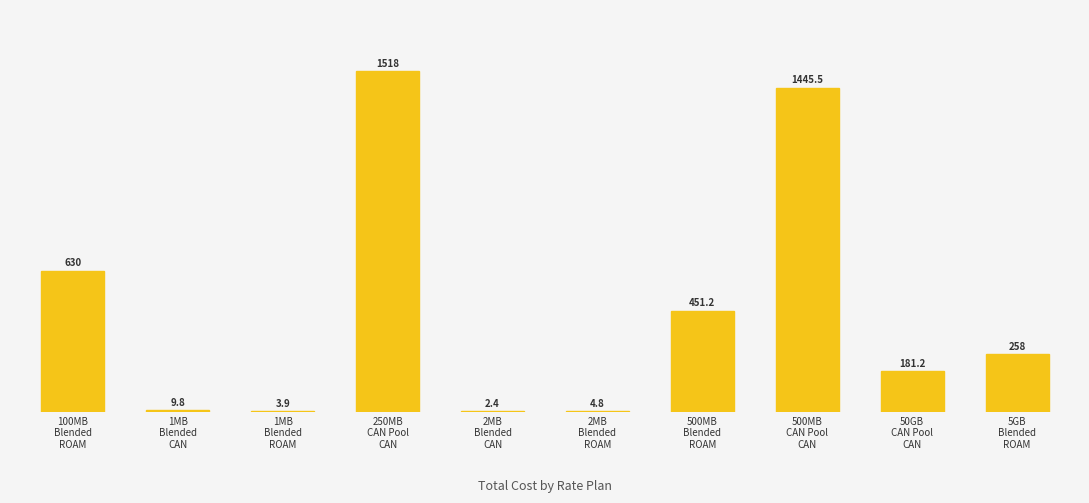

What is the sum of all values?

4504.8